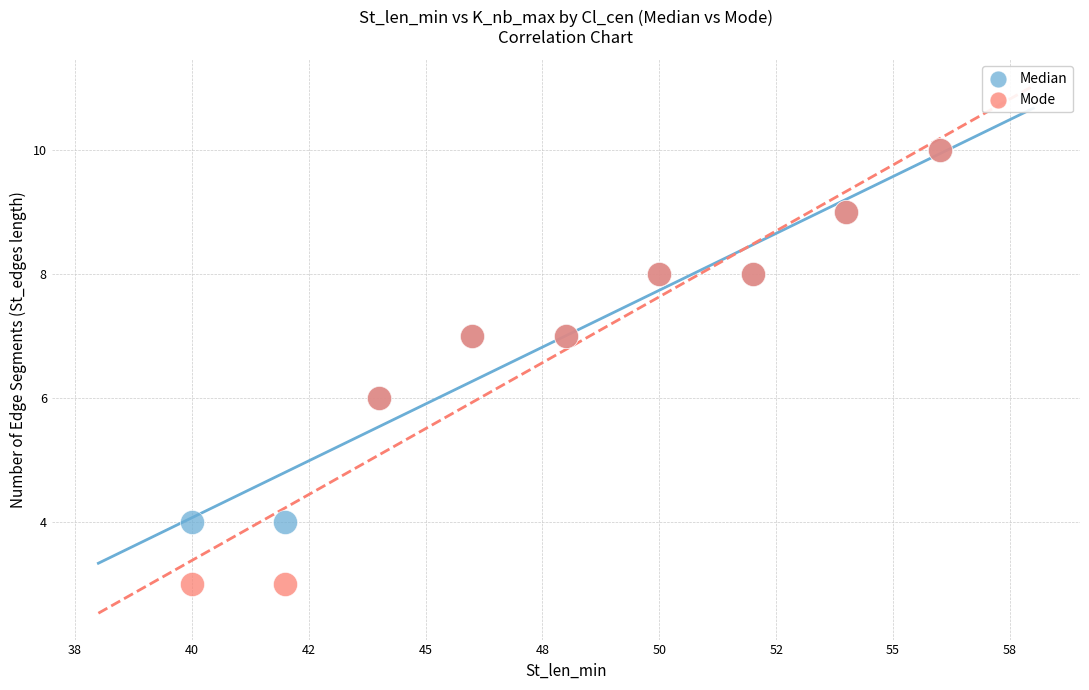

What are all the series names shown in the legend?

Median, Mode